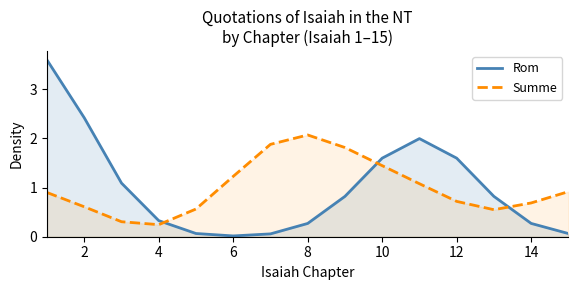

In Rom, how many points are higher than both neighbors (excluding endpoints)?

1